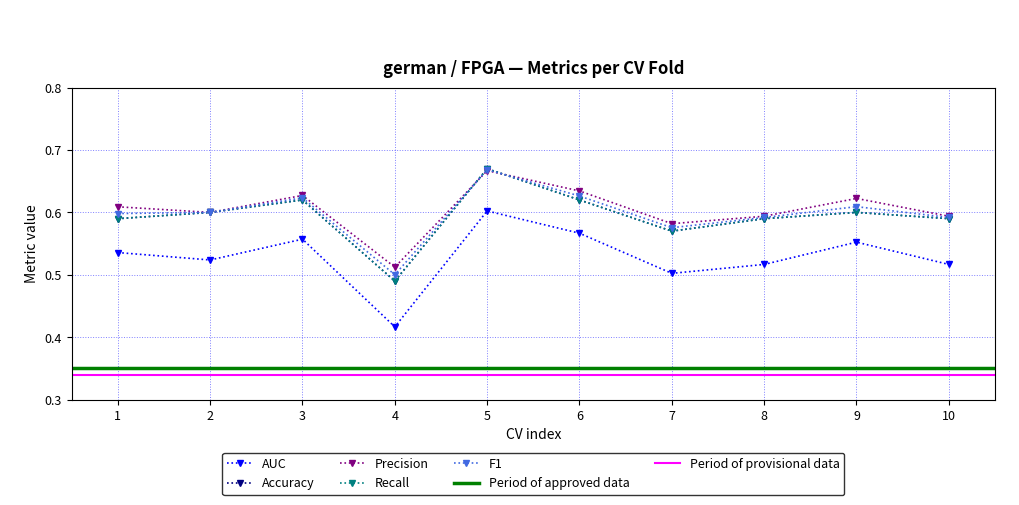

What is the average value of the F1 series?

0.6